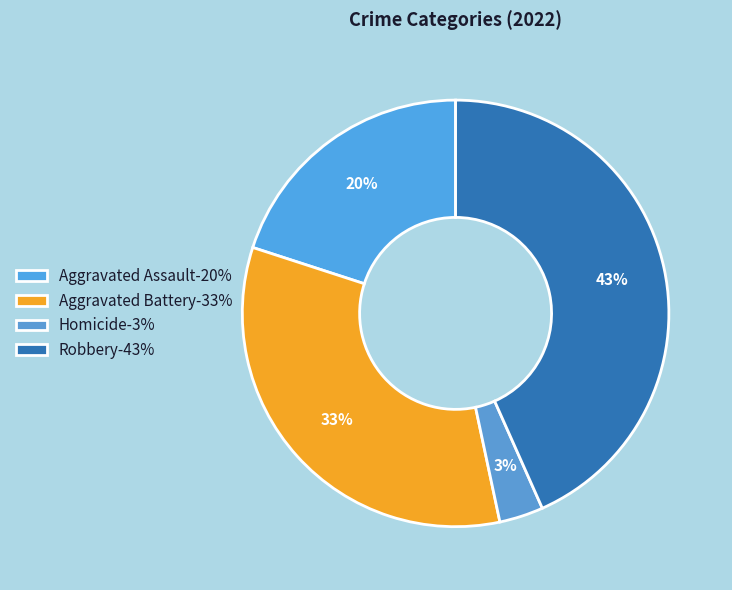

How many segments does this pie chart have?

4